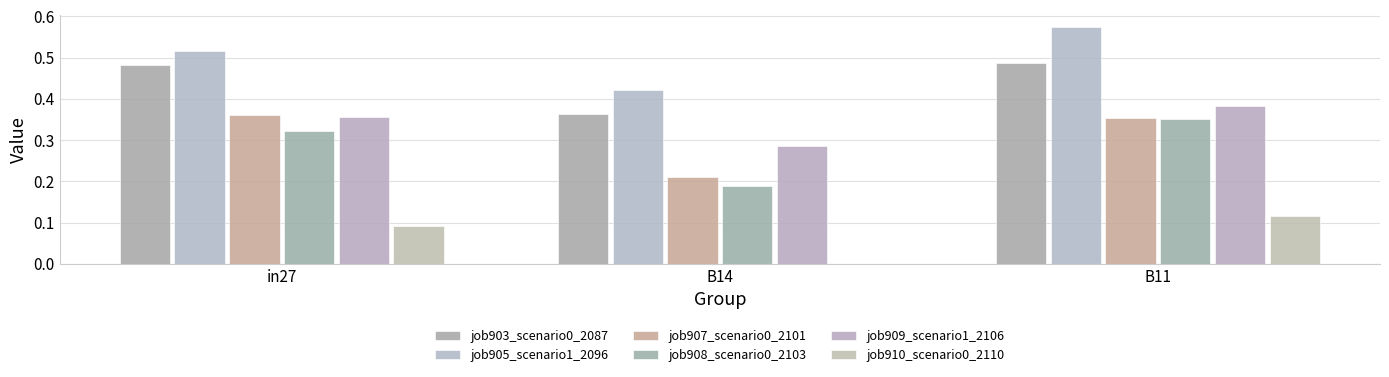

At which label does job905_scenario1_2096 reach its minimum?

B14